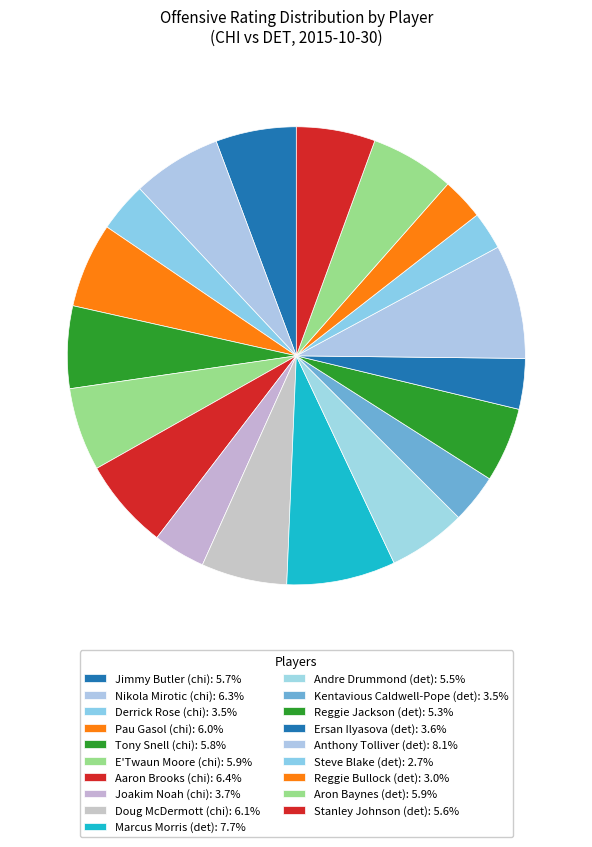

What is the smallest slice in the pie chart?

Steve Blake (det)